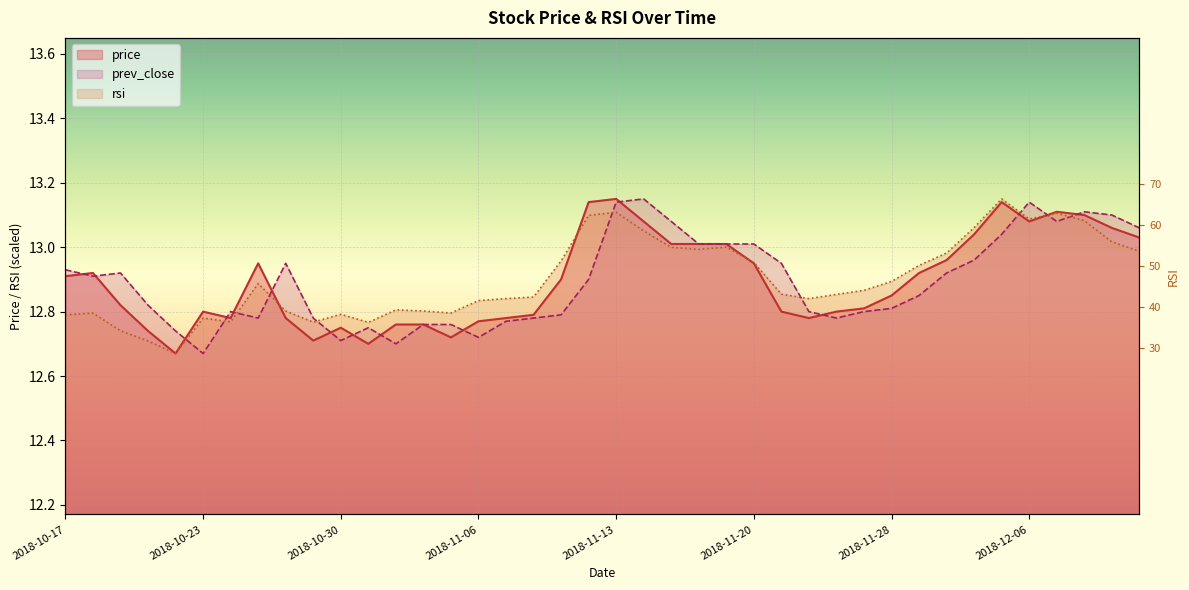

The value of rsi at 2018-11-14 is 20.3. True or false?

False